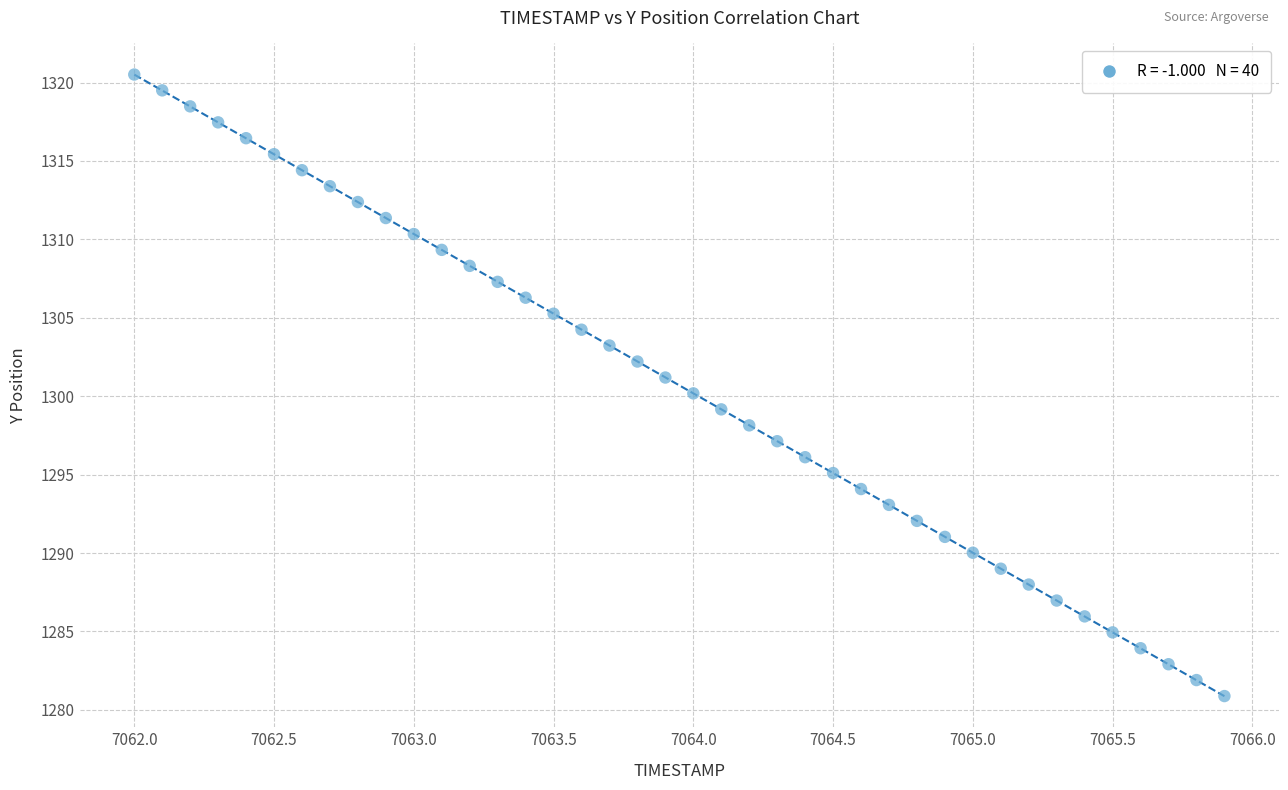

What is the range of X values (max minus min)?

3.9